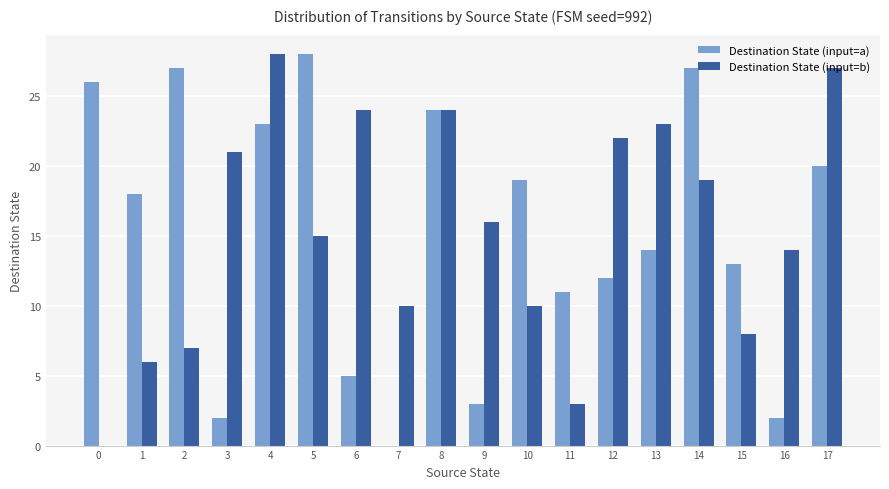

Is it true that Destination State (input=a) equals 27 at 2?

True